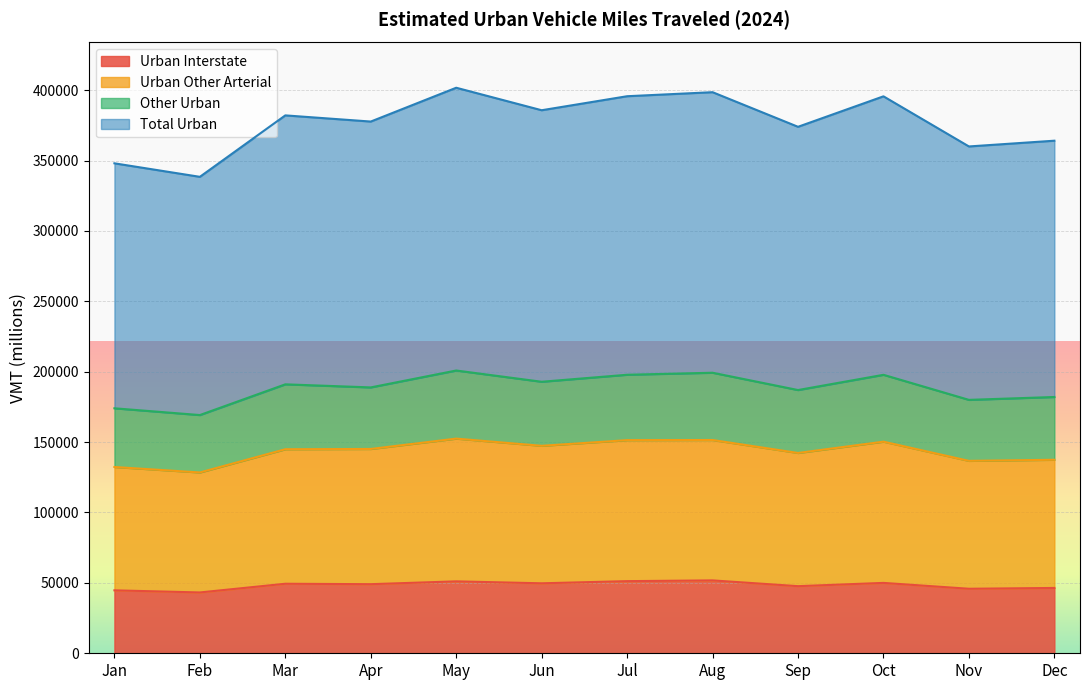

Rank the categories by Urban Interstate value from lowest to highest.

Feb, Jan, Nov, Dec, Sep, Apr, Mar, Jun, Oct, May, Jul, Aug